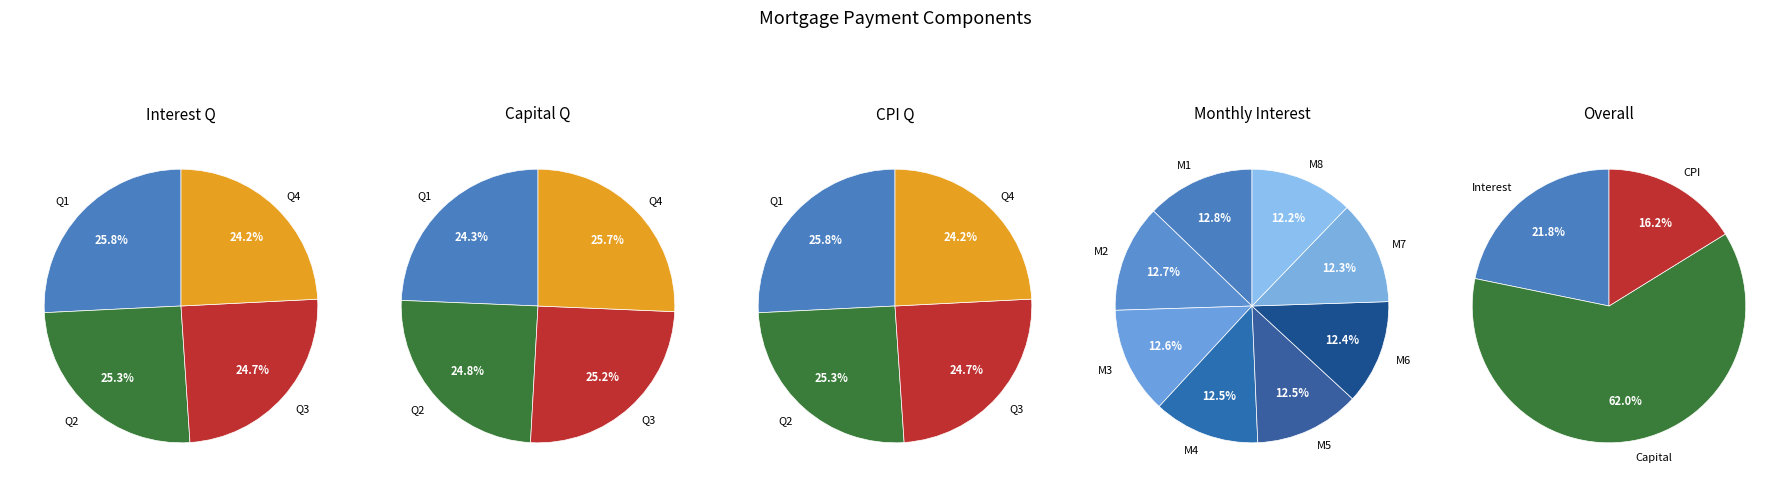

Between Month 3 and Month 9, which series saw the biggest shift?

capital